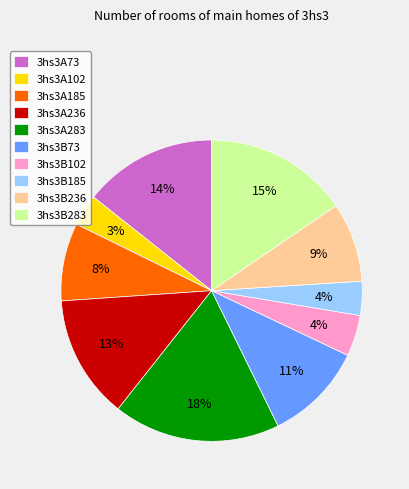

Is the sum of 3hs3B236 and 3hs3B185 greater than half?

No